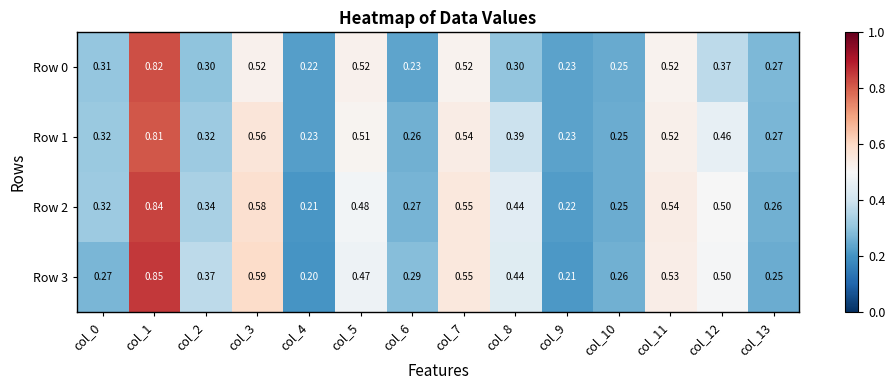

Is the value of Row 1 at col_8 greater than the value of Row 3 at col_8?

No